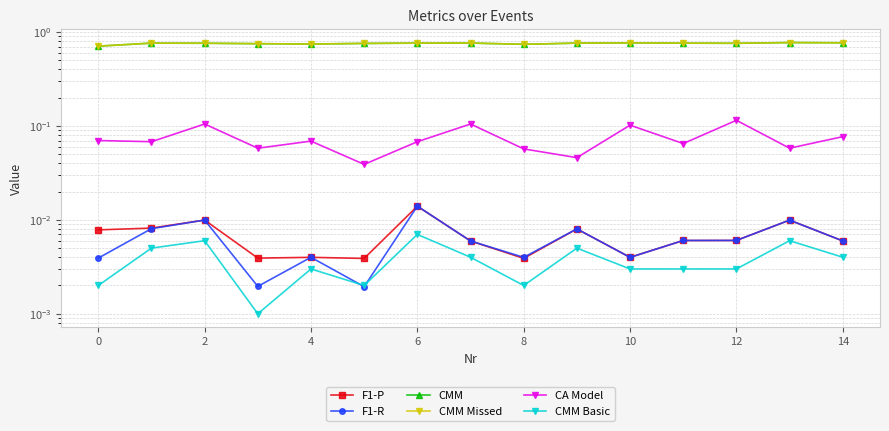

What is the approximate value of CMM at 2?

0.8